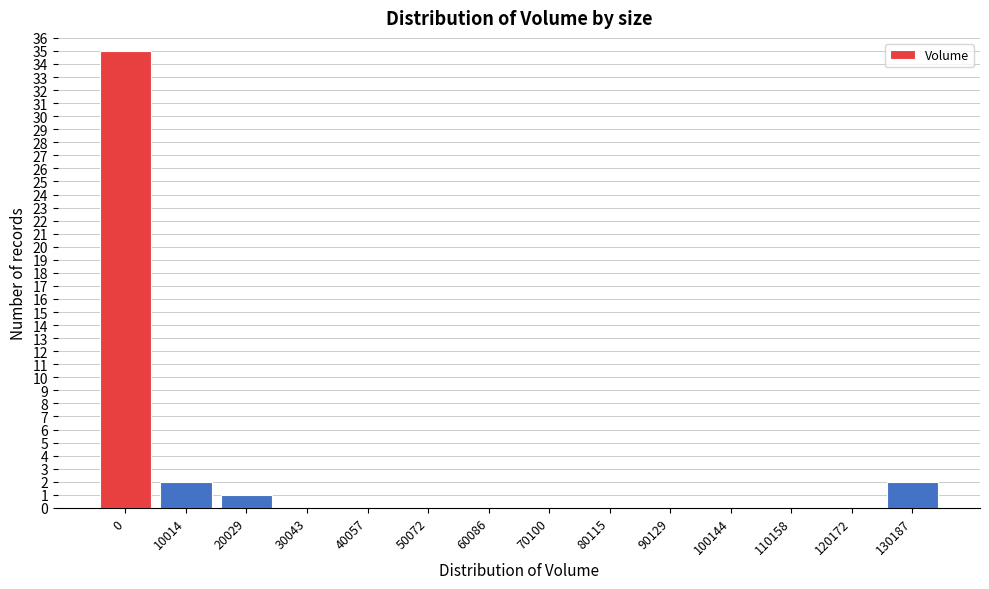

Reading left to right, extract all data points from this chart.

0=35	10014=2	20029=1	30043=0	40057=0	50072=0	60086=0	70100=0	80115=0	90129=0	100144=0	110158=0	120172=0	130187=2